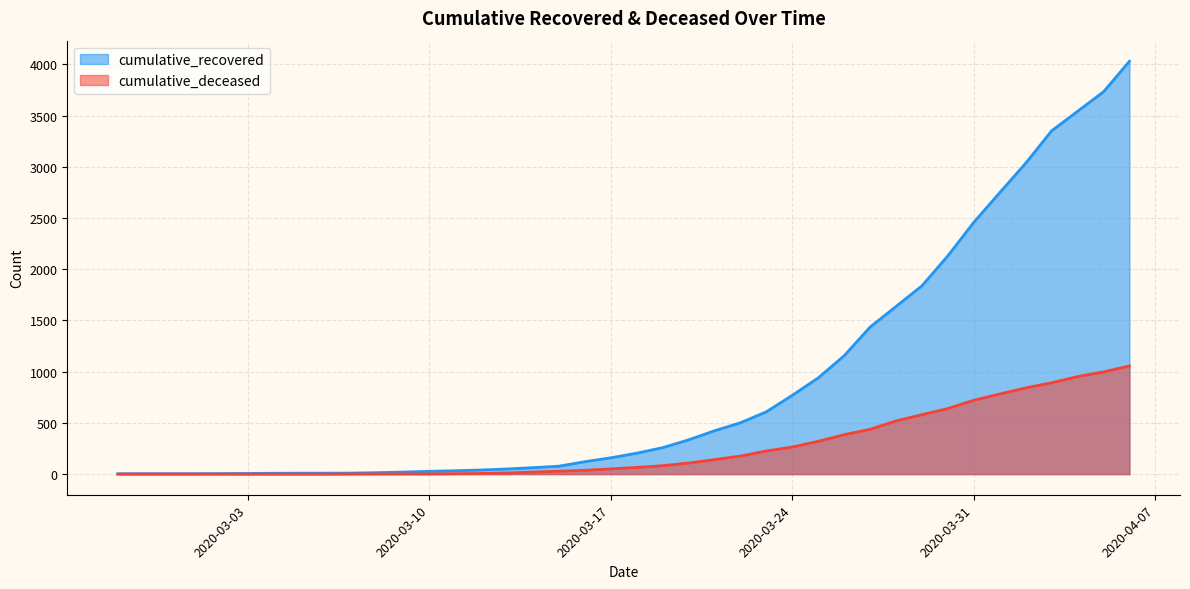

How many lines are shown in the chart?

2